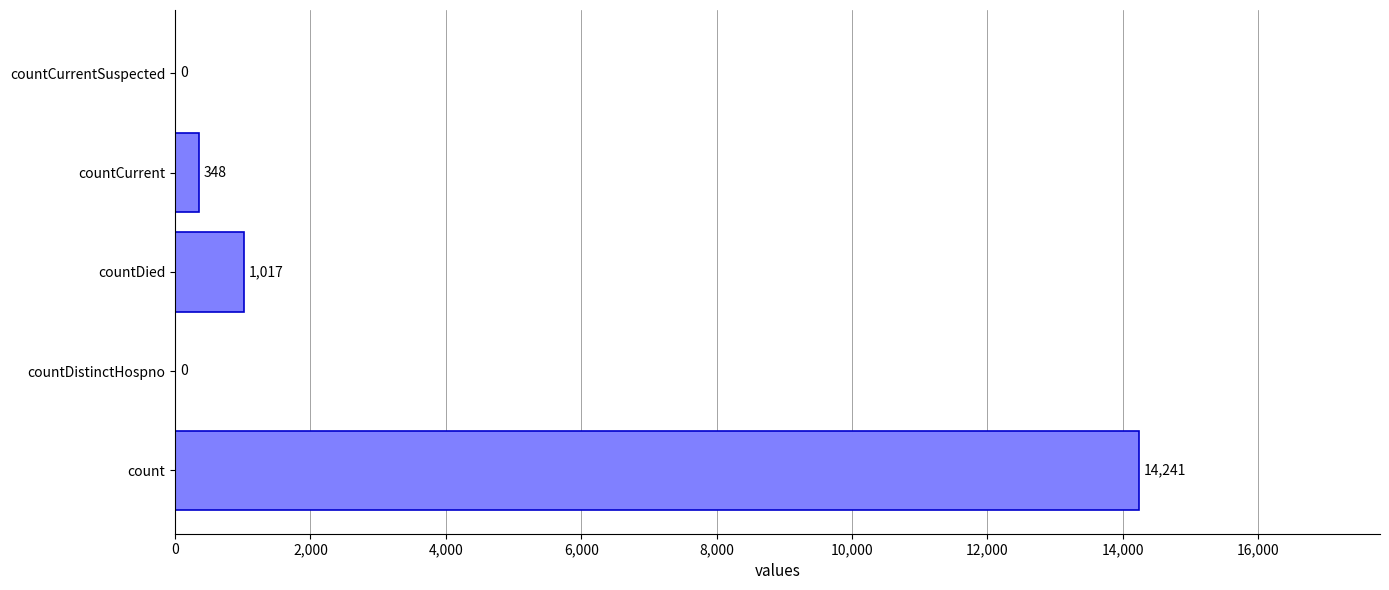

How many values are above zero?

3